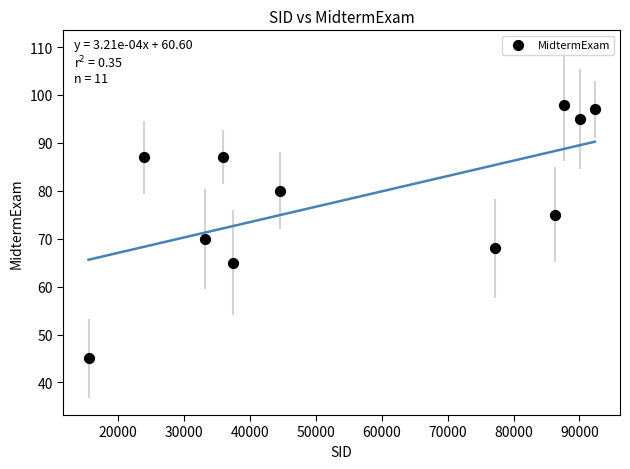

What Y value in the scatter plot is closest to 71?

70